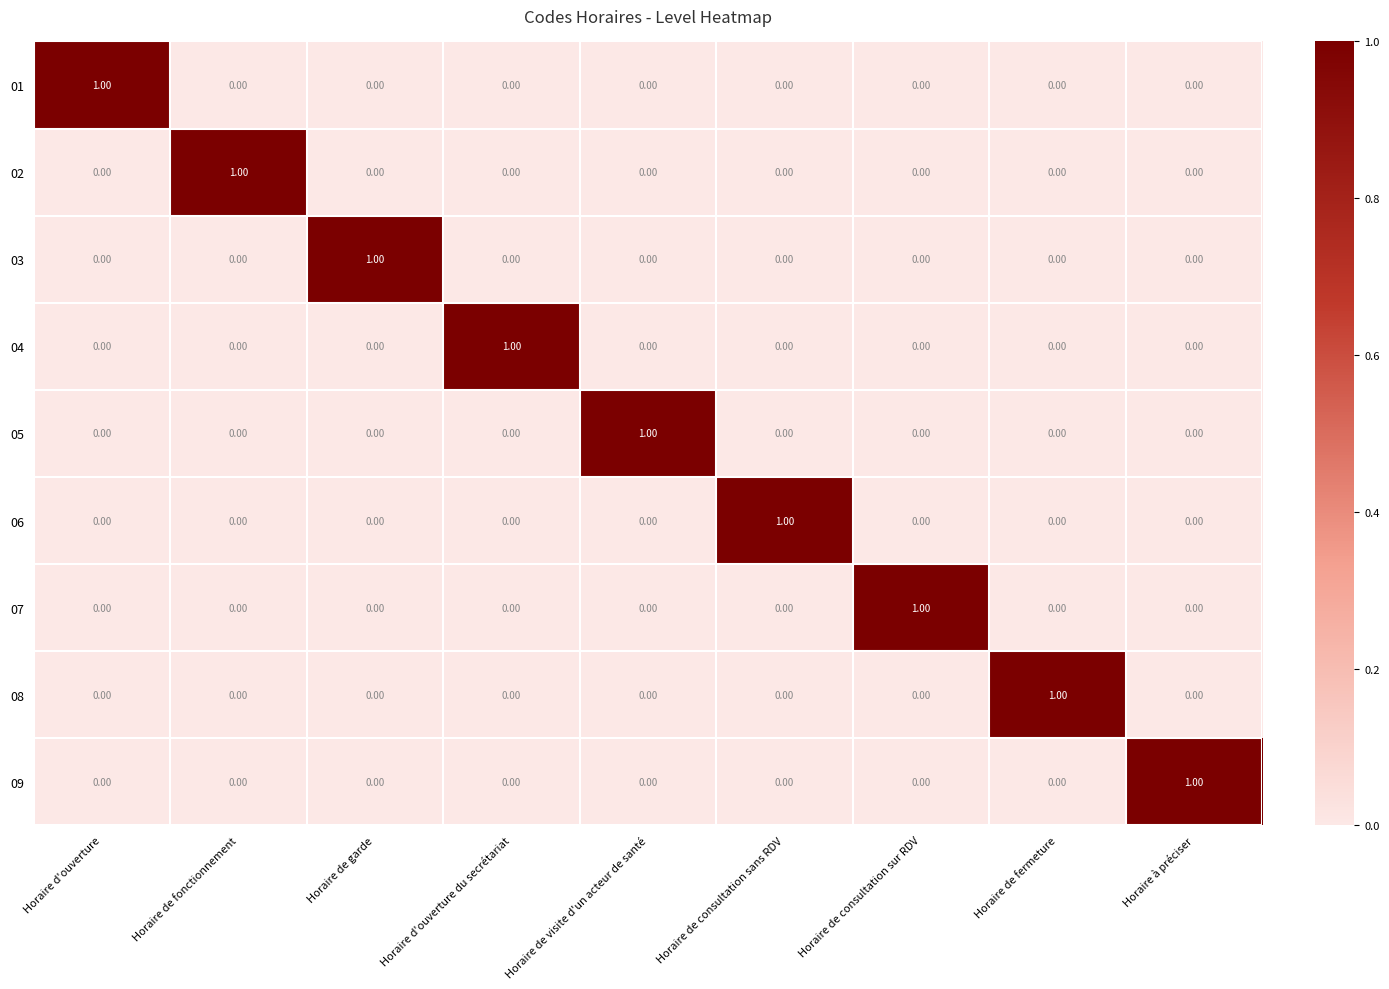

At how many categories does at least one series exceed 0?

9